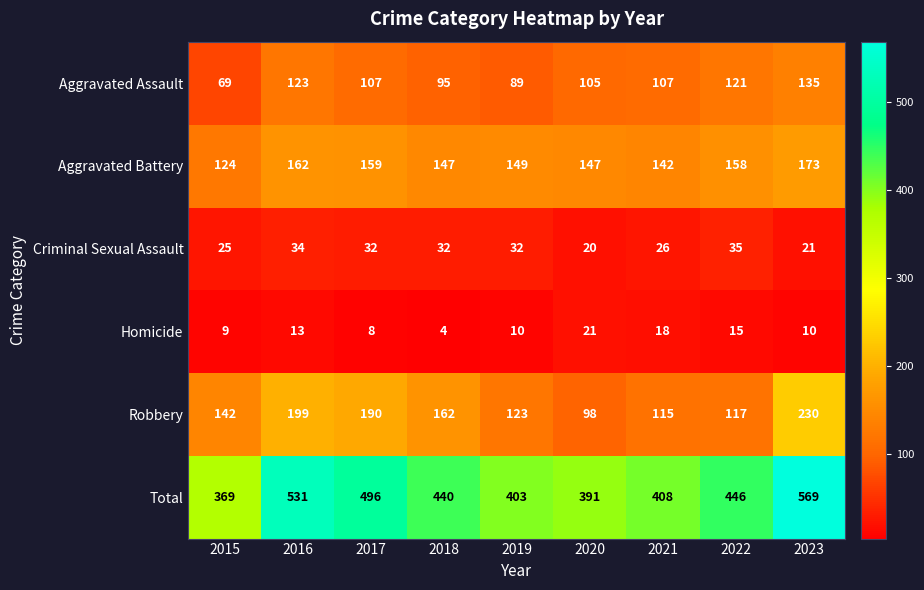

At how many categories does at least one series exceed 53?

9